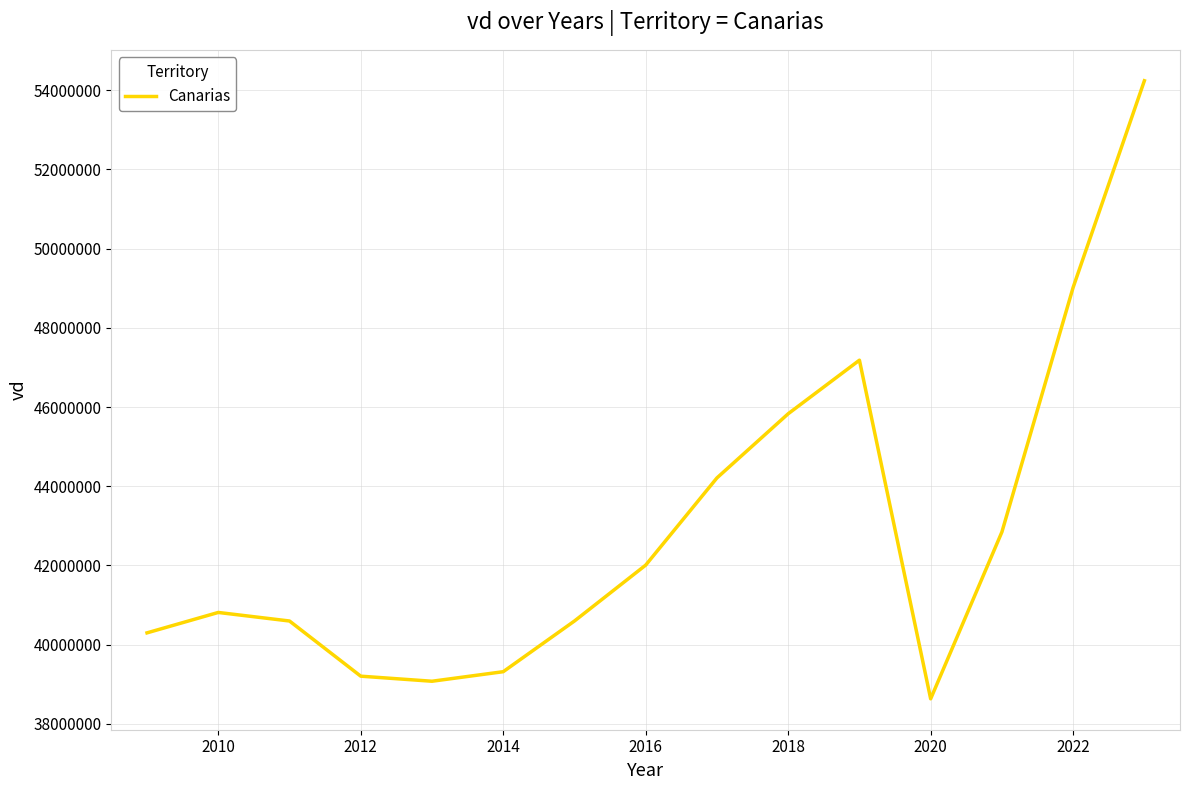

What is the difference between the maximum and minimum values?

15610316